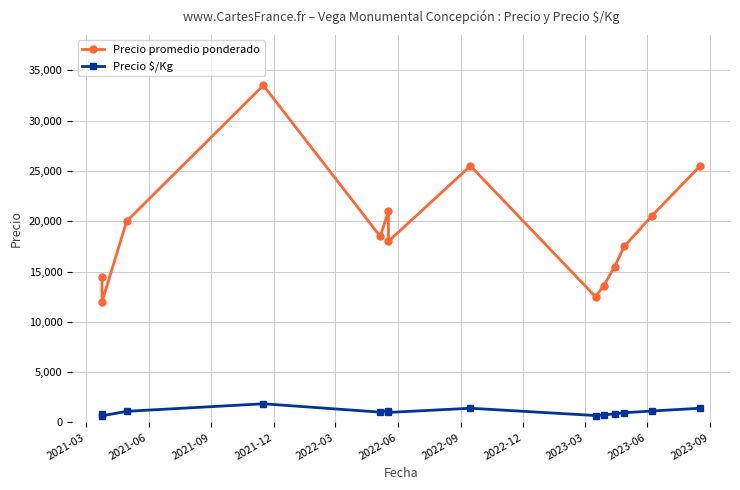

In Precio $/Kg, how many points are lower than both neighbors (excluding endpoints)?

4